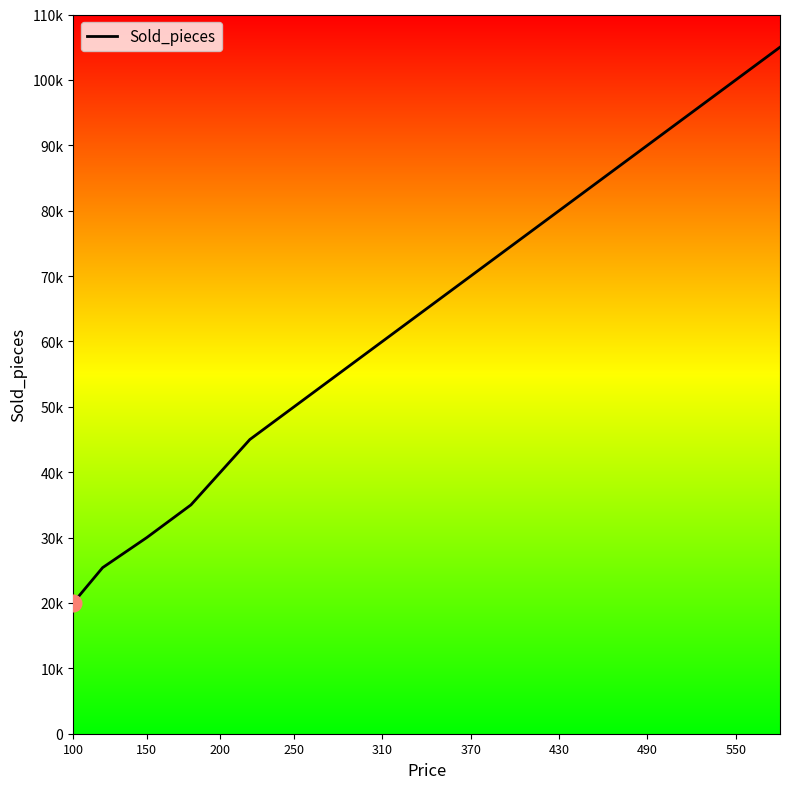

How many data points are less than 650?

9